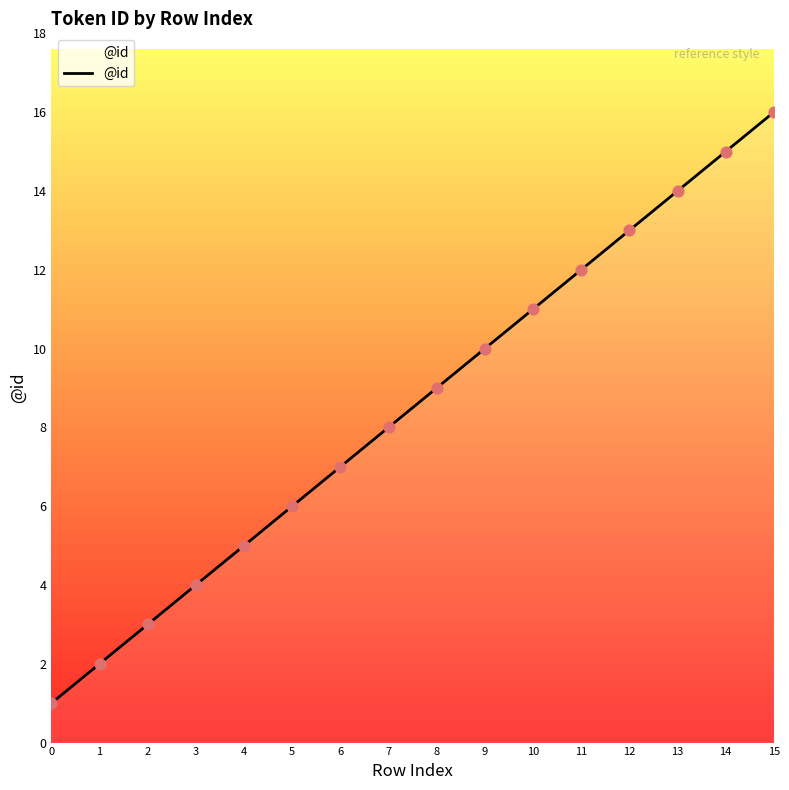

Which has a higher value, 6 or 4?

6